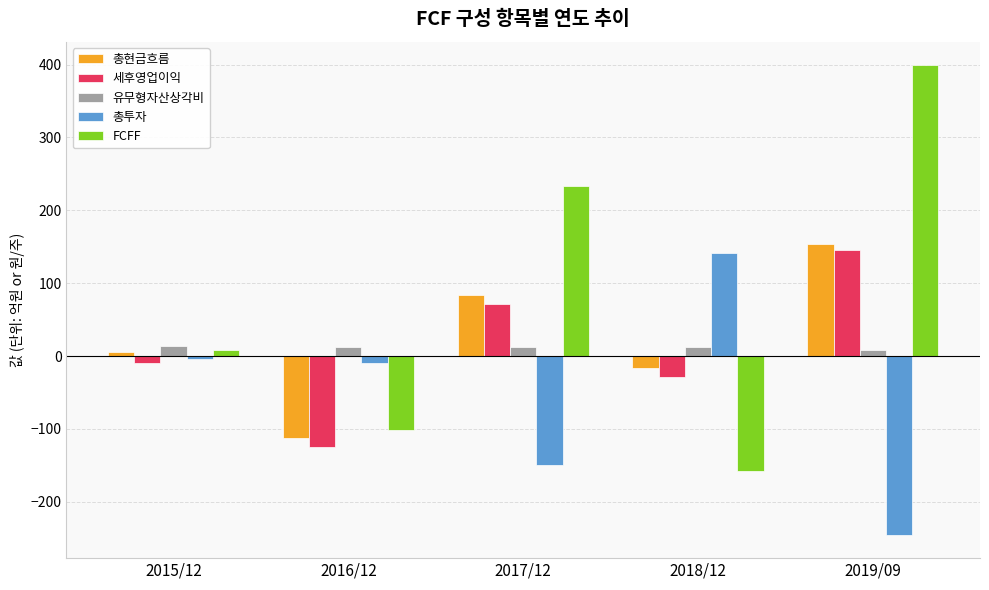

What is the difference between the FCFF values at 2019/09 and 2017/12?

166